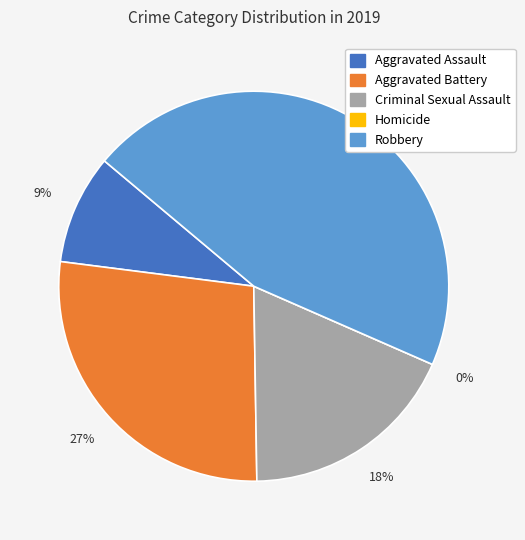

Which category has the smallest portion of the pie?

Homicide